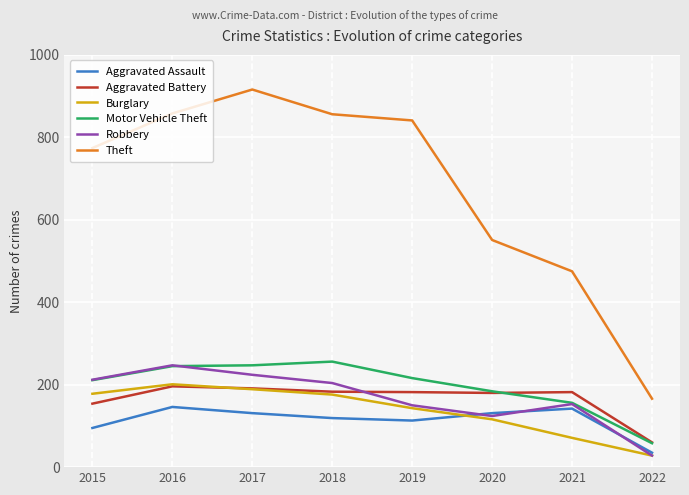

Which category has the lowest value across all series?

2022